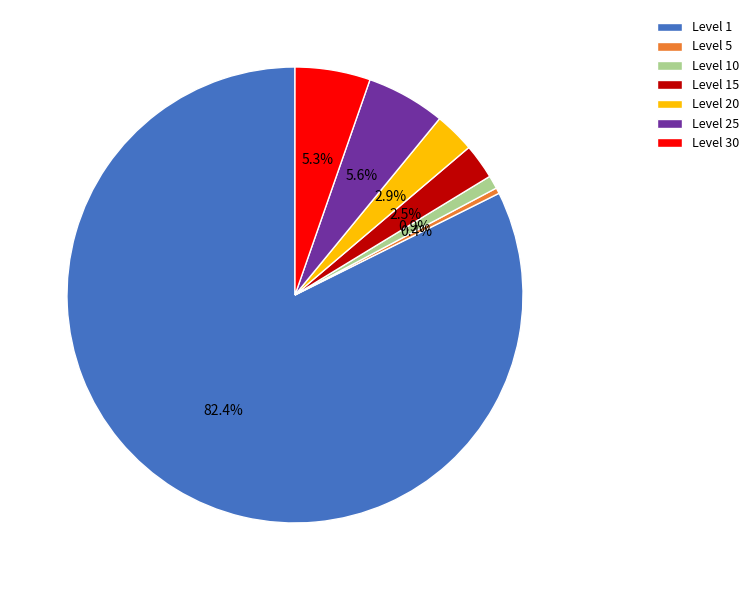

Combined, do Level 25 and Level 20 account for over 50%?

No